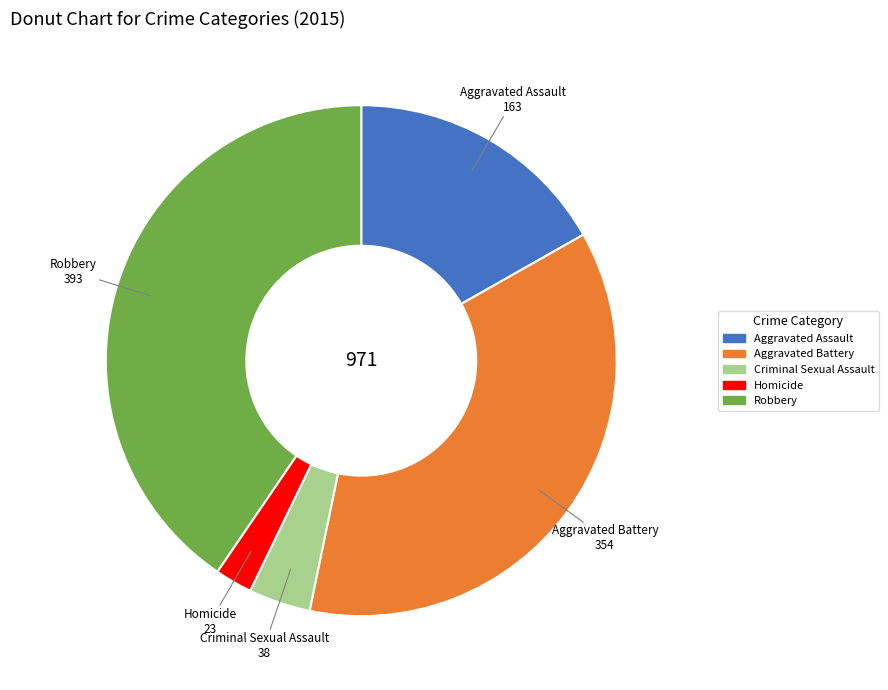

How many segments does this pie chart have?

5